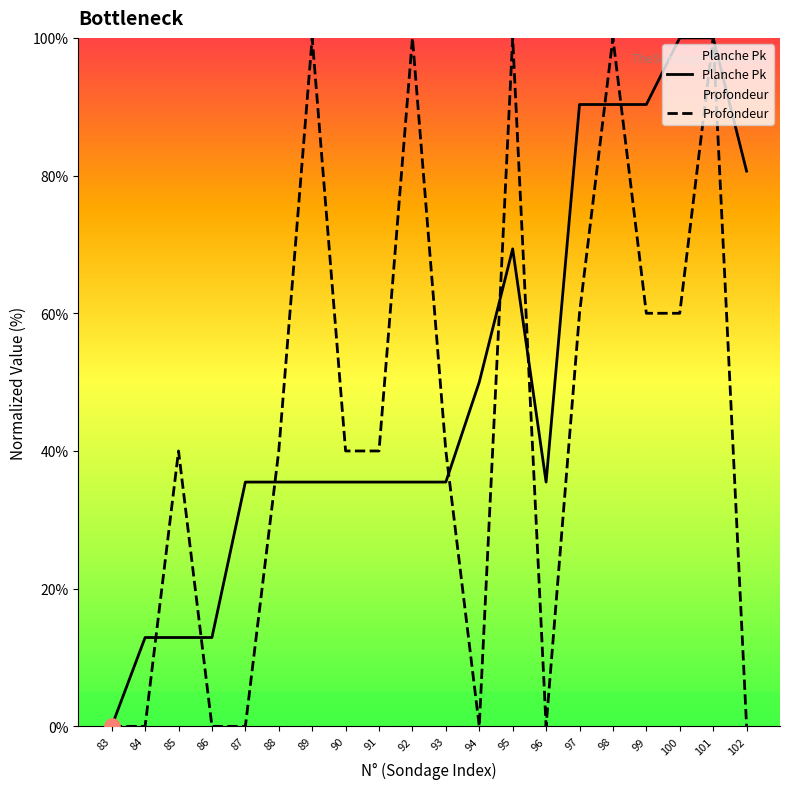

Is the value of Planche Pk at 95 greater than the value of Profondeur at 85?

Yes